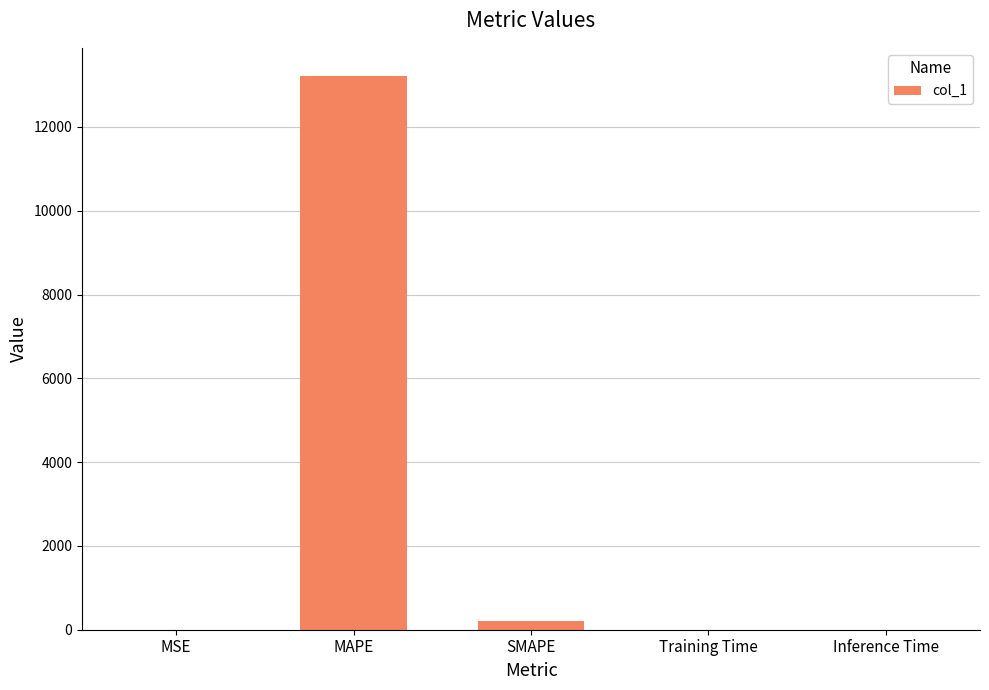

Which label corresponds to the largest value in the chart?

MAPE